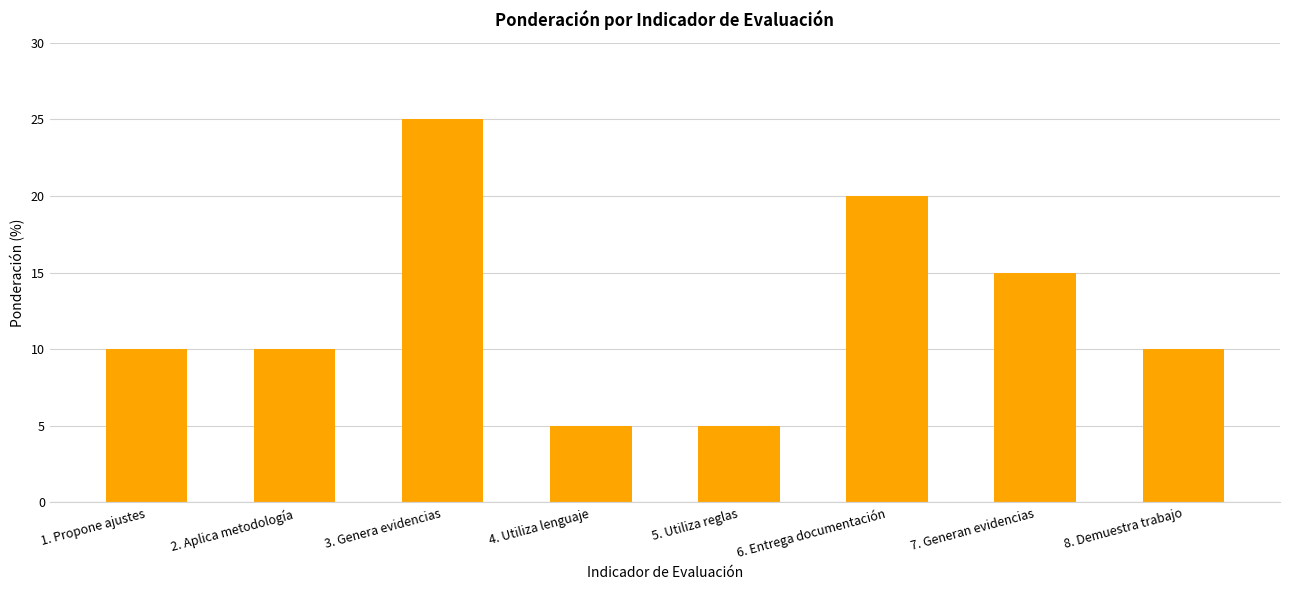

Are the bars grouped side by side (vs. stacked)?

No